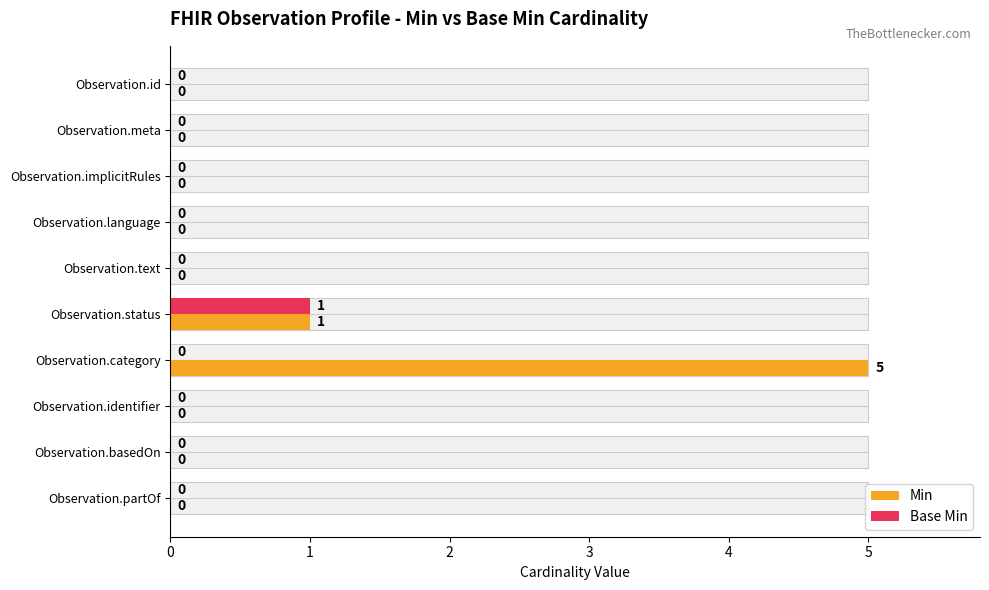

The value of Base Min at Observation.language is 0. True or false?

False